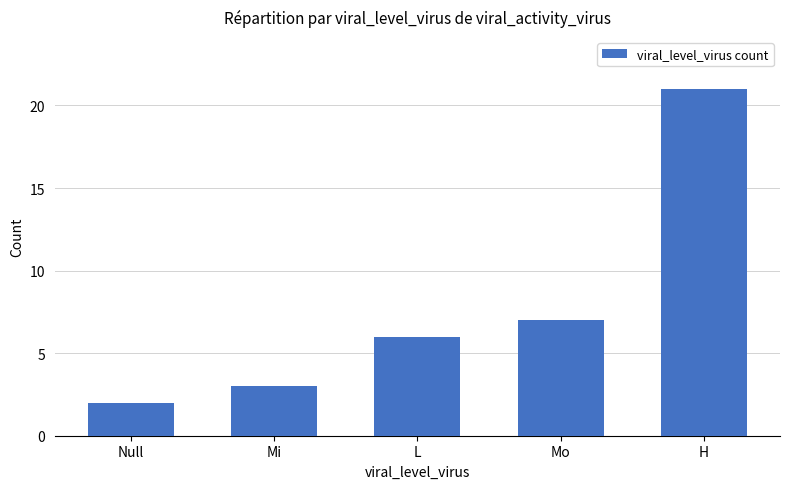

How many bars are there in total?

5